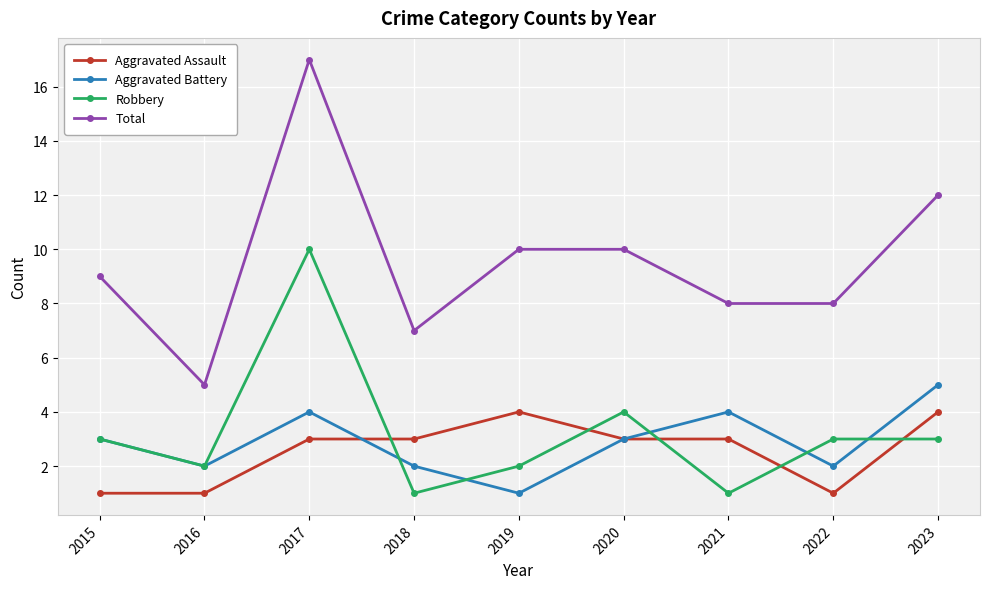

How many lines are shown in the chart?

4